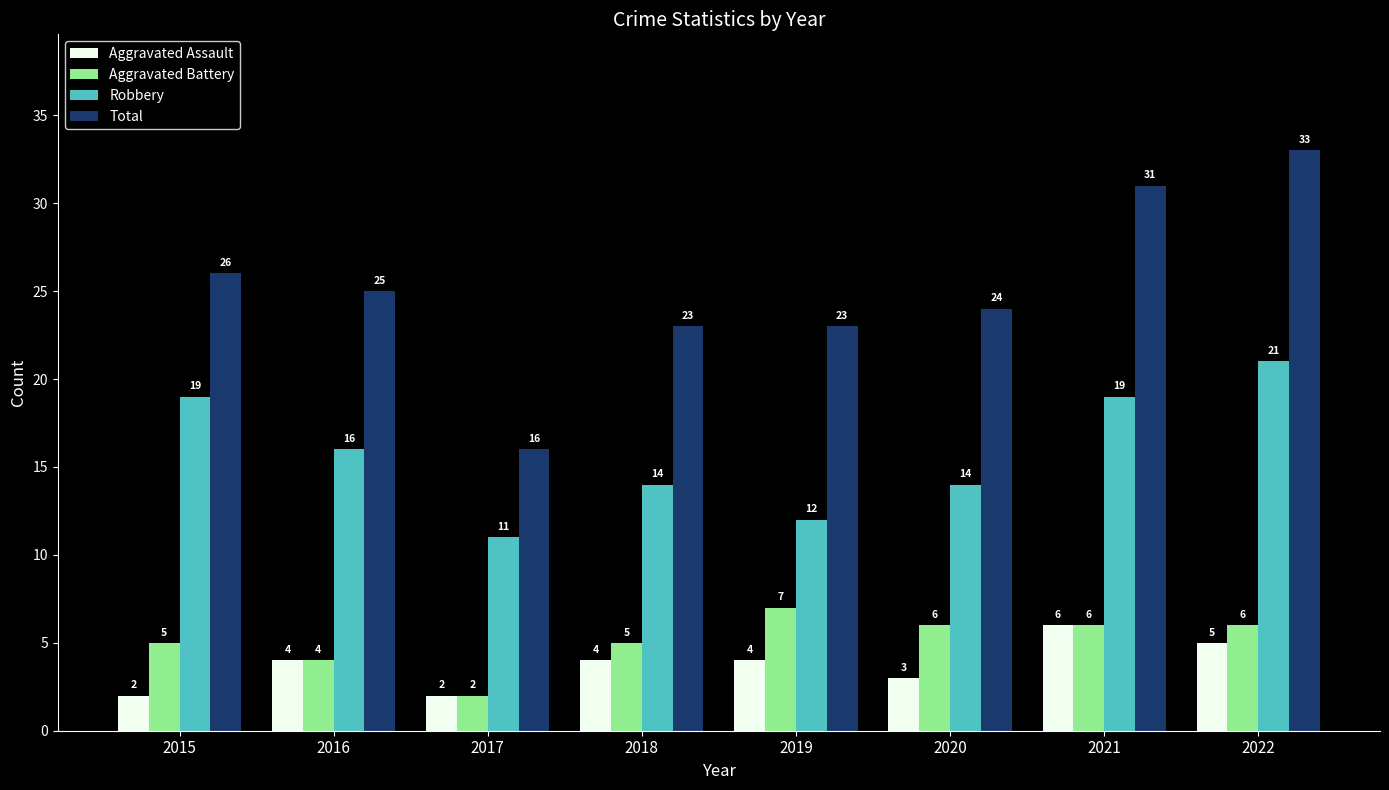

Reading left to right, what are all the values shown in this chart?

Aggravated Assault: 2	4	2	4	4	3	6	5
Aggravated Battery: 5	4	2	5	7	6	6	6
Robbery: 19	16	11	14	12	14	19	21
Total: 26	25	16	23	23	24	31	33